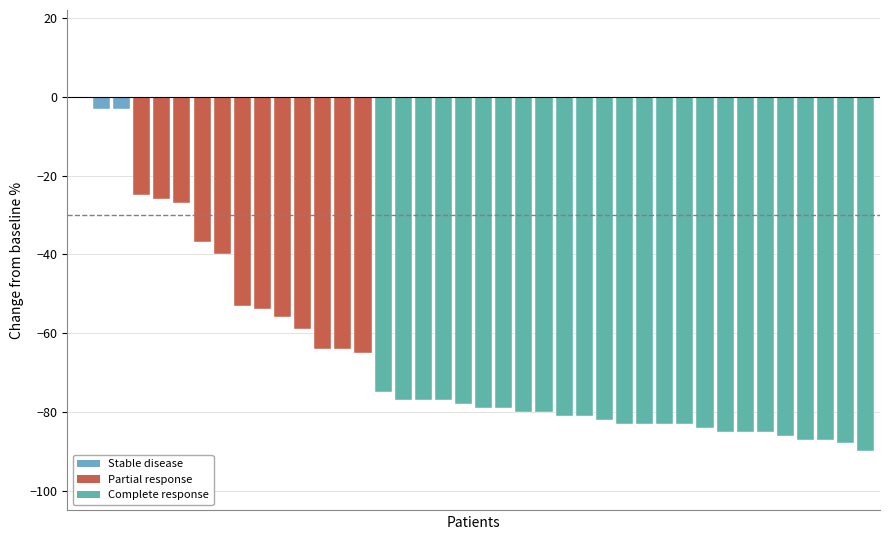

What is the sum of all values?

-2631